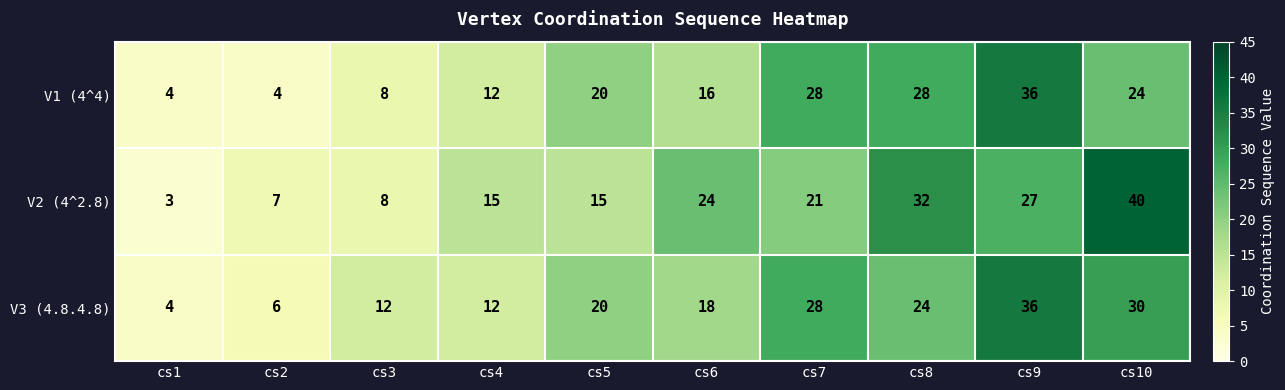

At how many categories does at least one series exceed 27?

4